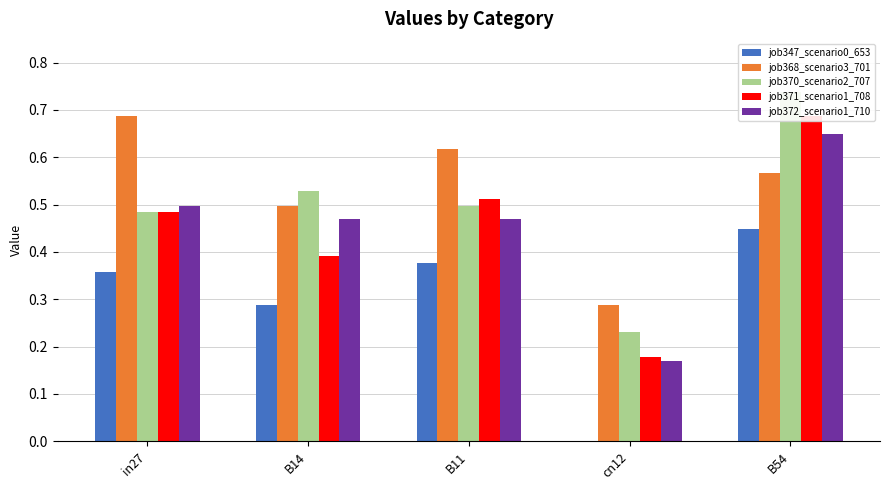

Is it true that job368_scenario3_701 equals 0.4 at in27?

False